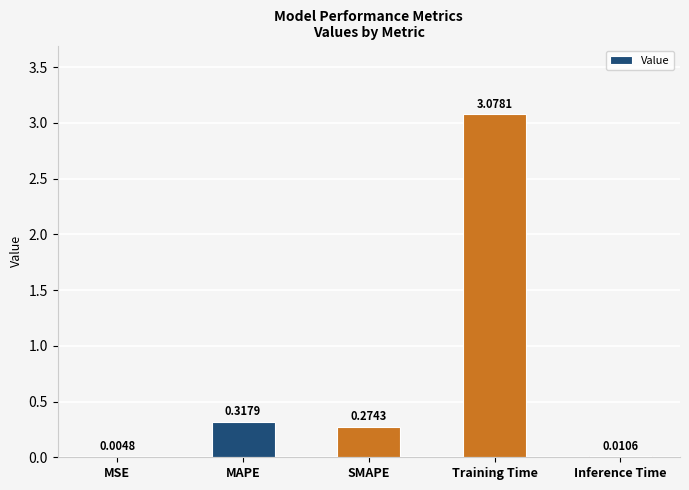

What is the sum of all values?

3.7